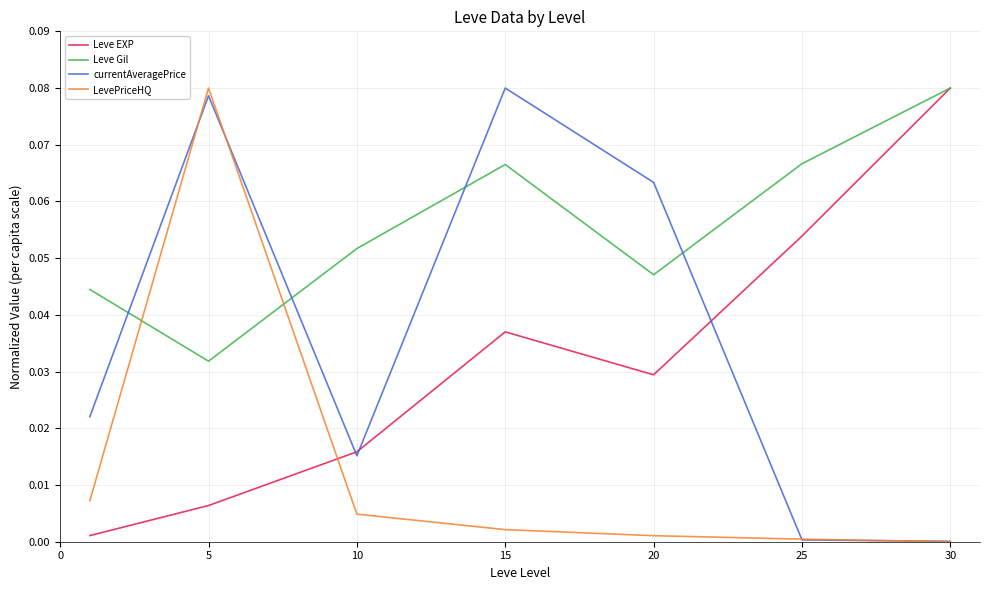

Which series has the largest total across all categories?

Leve Gil